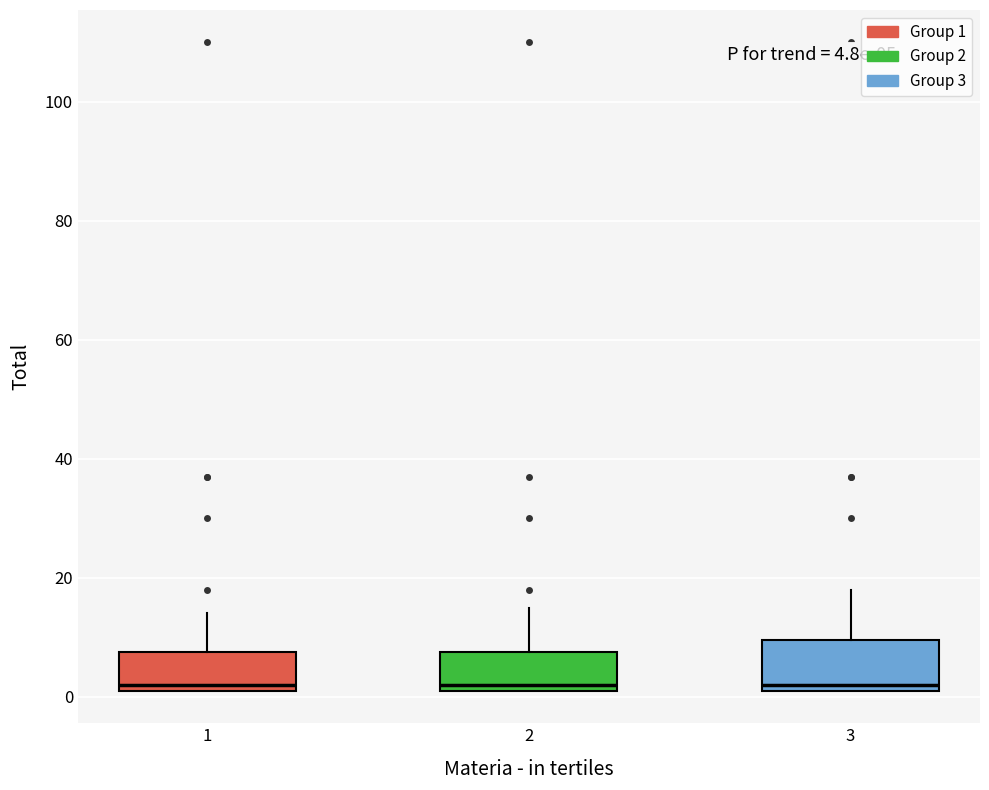

Which box is the tallest, from its lower edge to its upper edge?

3